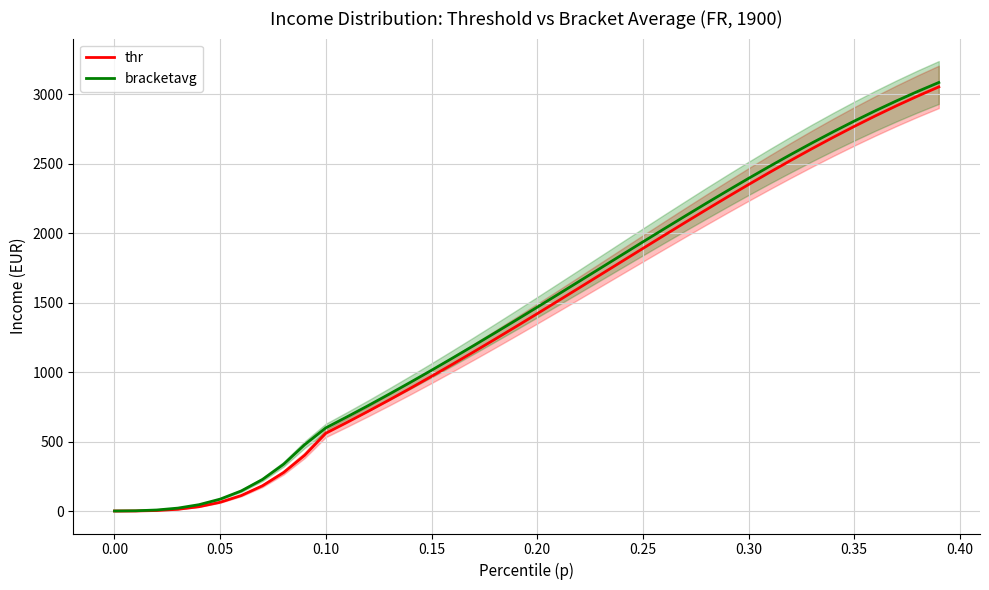

Reading left to right, transcribe all the data shown in this chart.

thr: 0.0	0.4	3.5	12.5	31.0	62.8	111.6	181.6	276.9	401.6	560.0	637.8	717.8	799.9	883.9	969.8	1057.3	1146.4	1236.8	1328.3	1420.8	1514.1	1607.9	1702.1	1796.4	1890.6	1984.4	2077.6	2169.9	2261.0	2350.8	2438.8	2525.0	2608.9	2690.4	2769.3	2845.2	2918.1	2987.6	3053.8
bracketavg: 0.1	1.6	7.3	20.9	45.6	85.7	144.7	226.9	336.6	477.8	598.7	677.8	758.6	841.9	926.7	1013.4	1101.8	1191.4	1282.5	1374.4	1467.4	1561.0	1655.0	1749.2	1843.5	1937.6	2031.1	2123.7	2215.7	2305.9	2395.0	2482.1	2567.1	2650.0	2730.0	2807.5	2882.0	2953.1	3021.0	3085.5